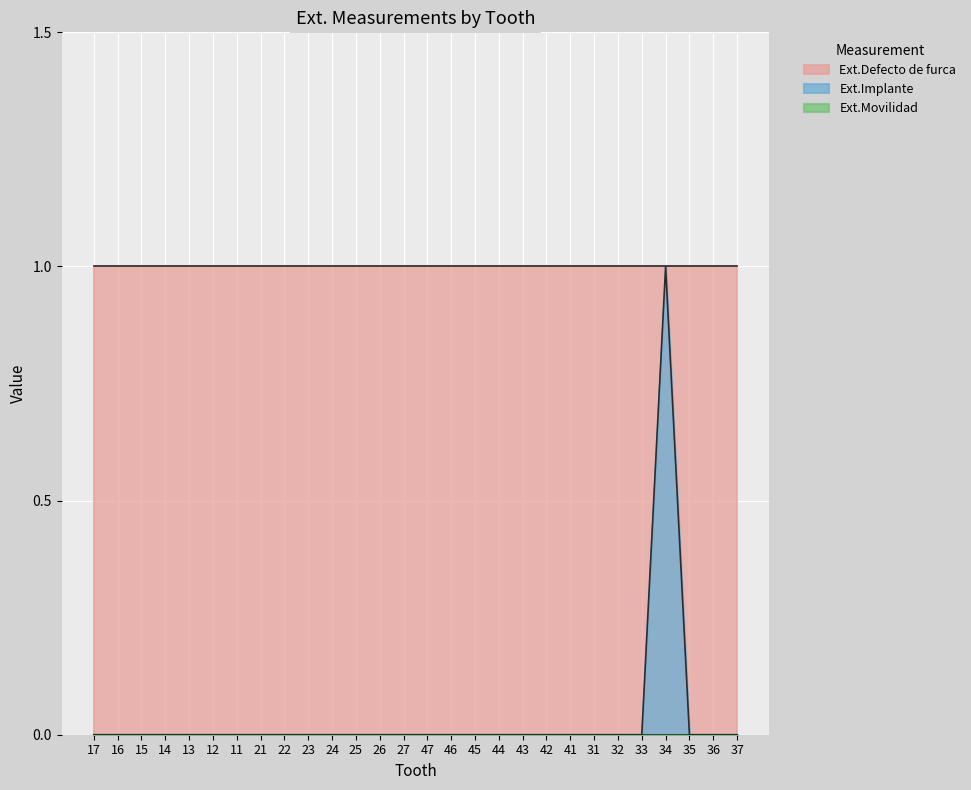

What is the label of the 18th point from the left?

44